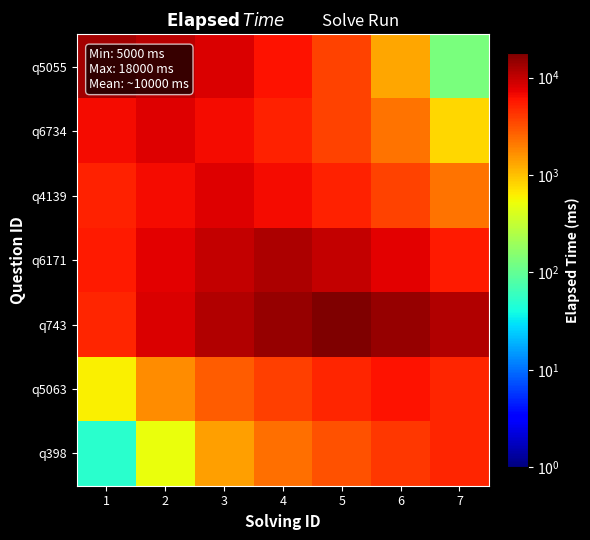

Reading right to left, list all the values displayed in this chart.

q5055: 7=130.0	6=1300.0	5=3640.0	4=5980.0	3=8320.0	2=10660.0	1=13000.0
q6734: 7=800.0	6=2240.0	5=3680.0	4=5120.0	3=6560.0	2=8000.0	1=6560.0
q4139: 7=2240.0	6=3680.0	5=5120.0	4=6560.0	3=8000.0	2=6560.0	1=5120.0
q6171: 7=5520.0	6=7680.0	5=9840.0	4=12000.0	3=9840.0	2=7680.0	1=5520.0
q743: 7=11520.0	6=14760.0	5=18000.0	4=14760.0	3=11520.0	2=8280.0	1=5040.0
q5063: 7=4920.0	6=6000.0	5=4920.0	4=3840.0	3=2760.0	2=1680.0	1=600.0
q398: 7=5000.0	6=4100.0	5=3200.0	4=2300.0	3=1400.0	2=500.0	1=50.0